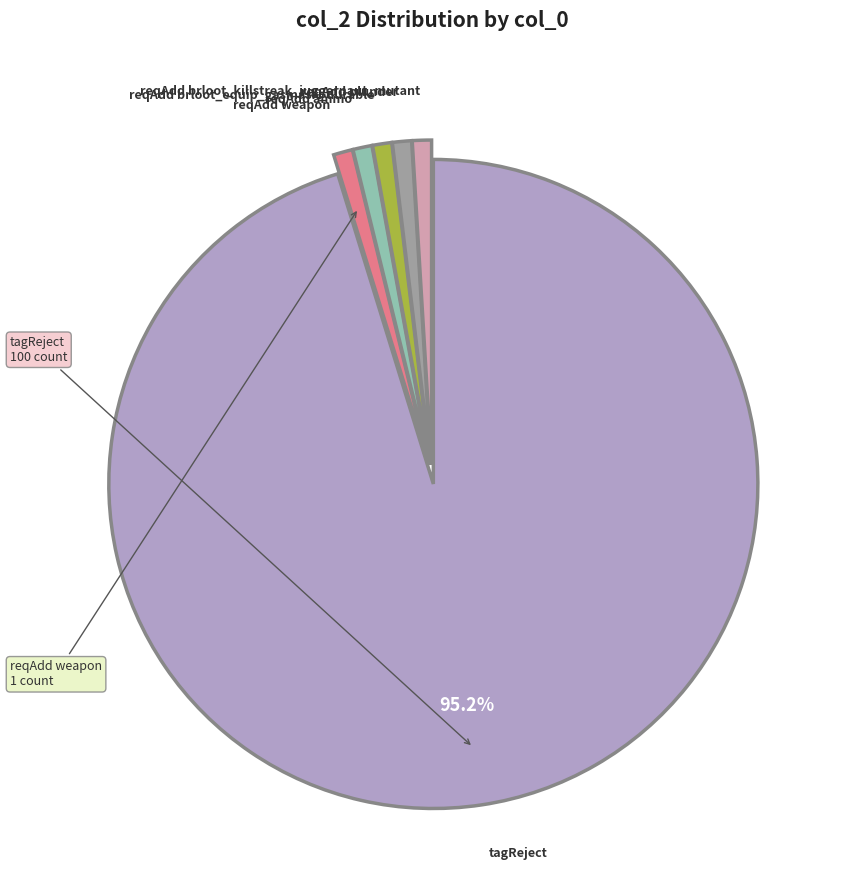

Does any single category account for the majority?

Yes